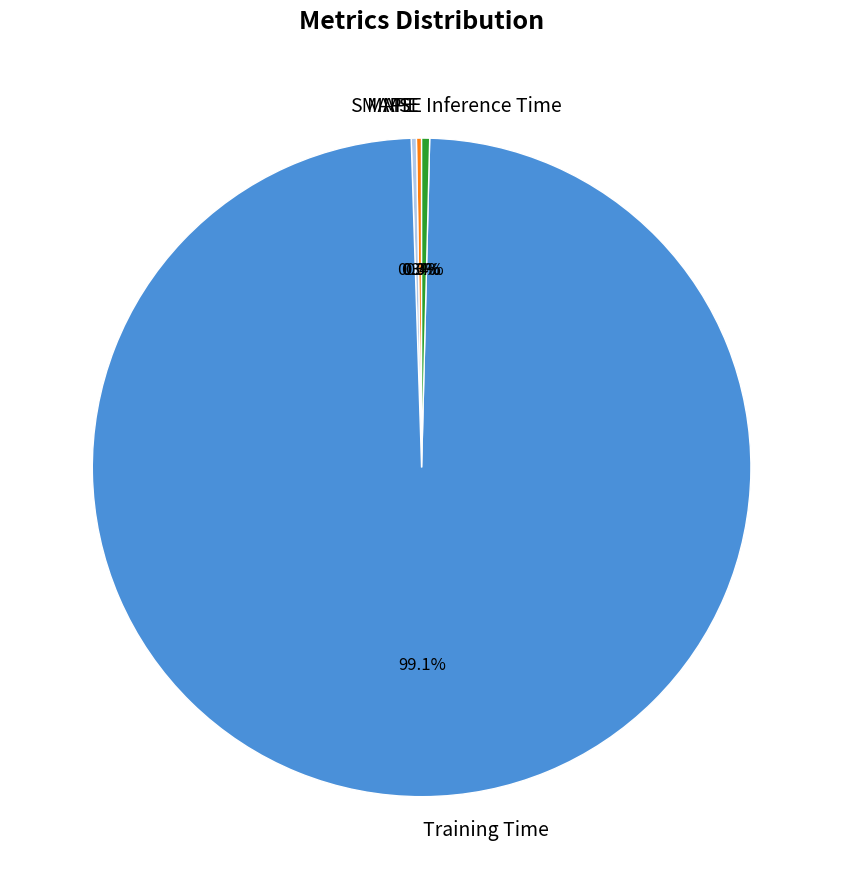

Which category has the biggest portion of the pie?

Training Time